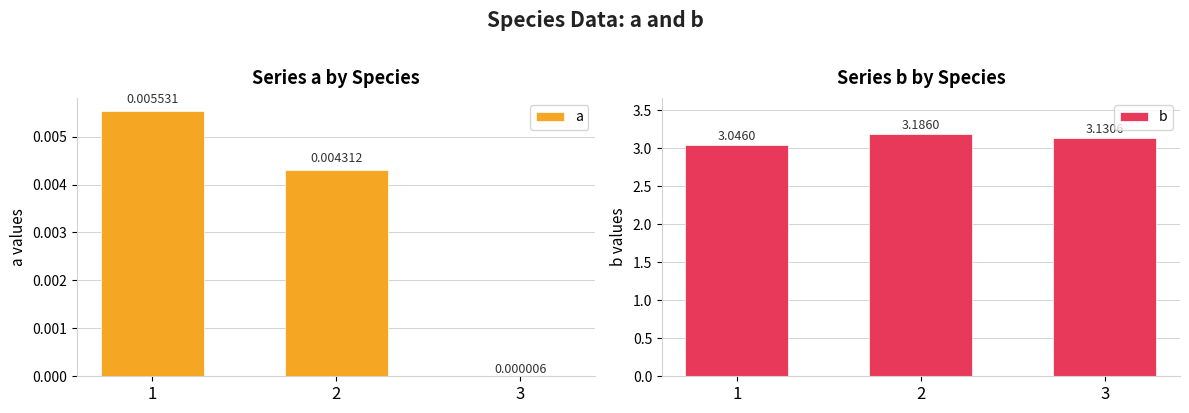

What is the difference between the b values at 3 and 2?

0.1